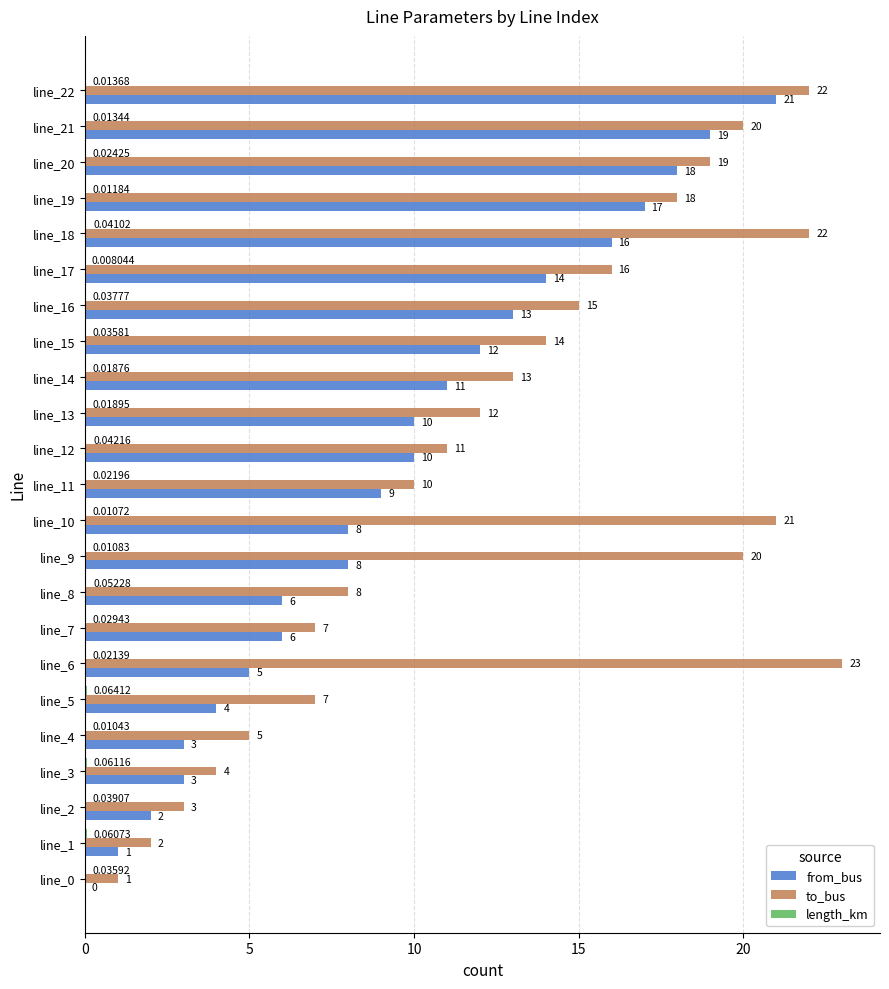

Which series has the largest total across all categories?

to_bus